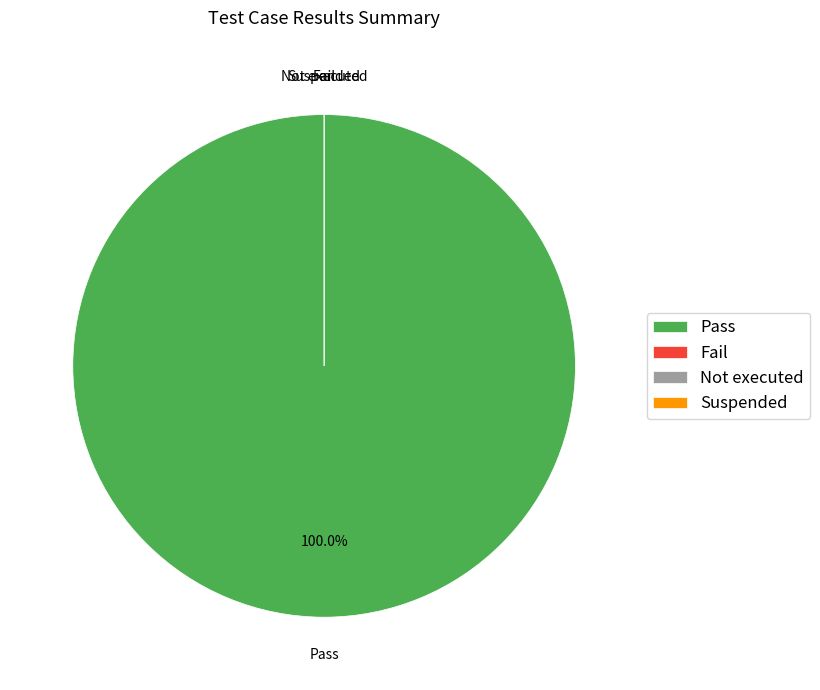

What is the smallest slice in the pie chart?

Fail